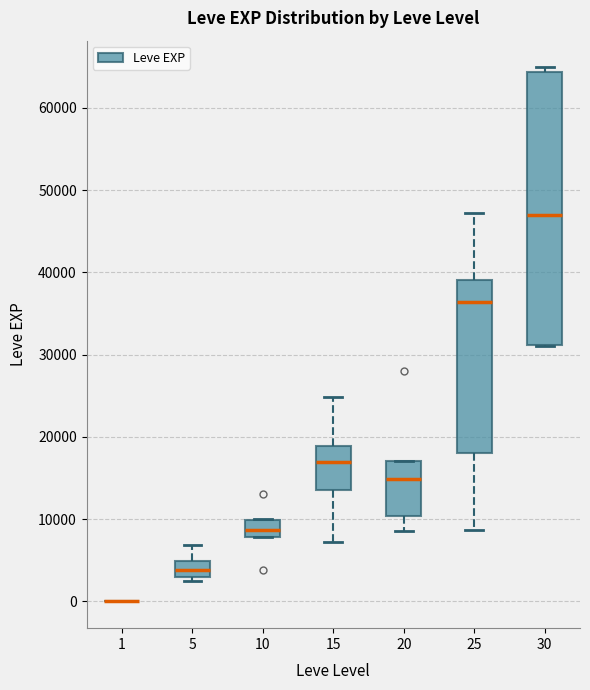

Where is the upper edge of the box at x = 15 on the y-axis? The values are not printed on the chart, so give them approximately, as read against the axis.

19000